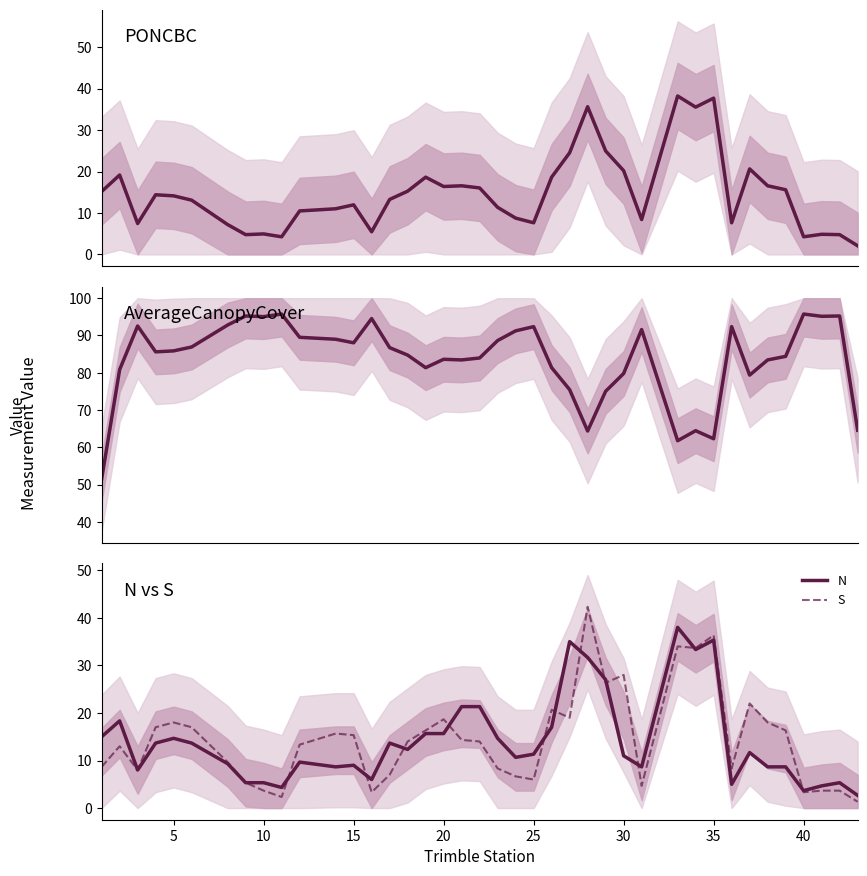

True or false: N and PONCBC cross at least once.

True